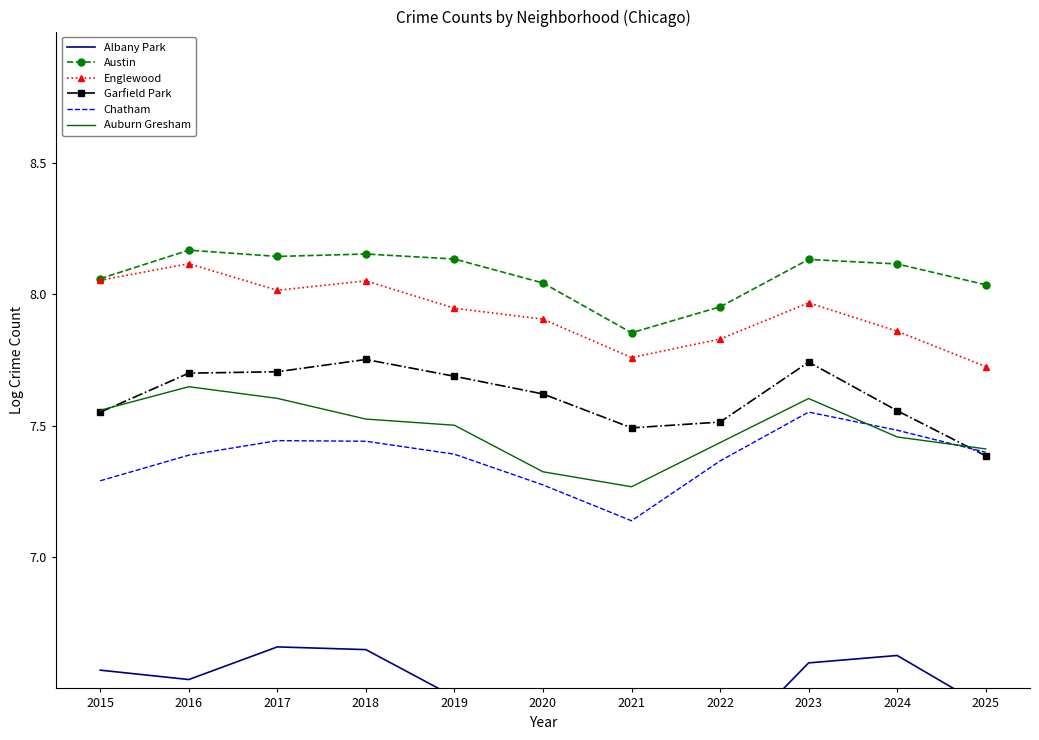

At how many categories does at least one series exceed 7?

11